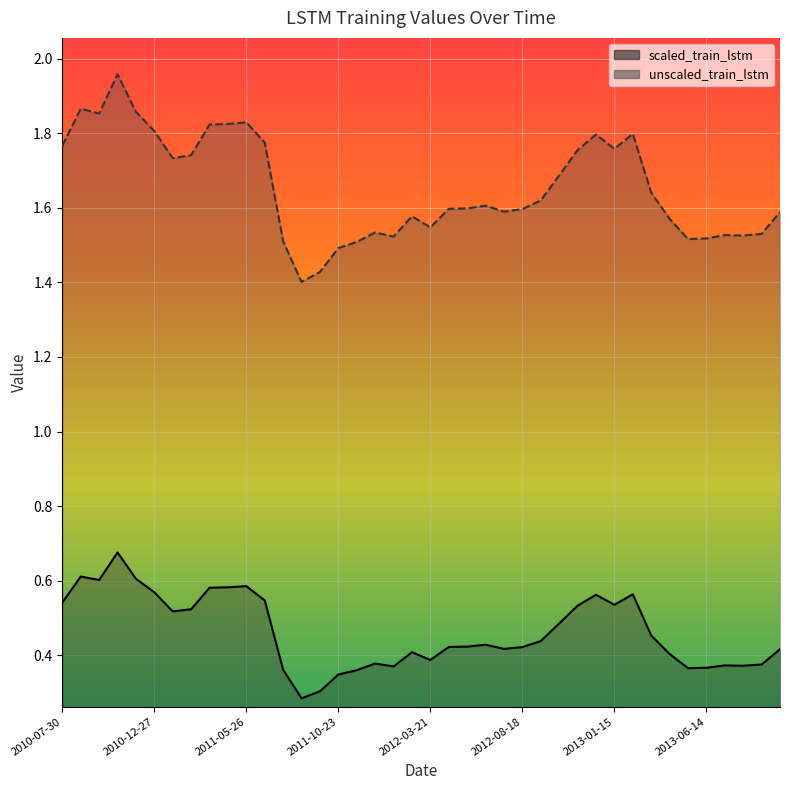

What is the average value of the scaled_train_lstm series?

0.5